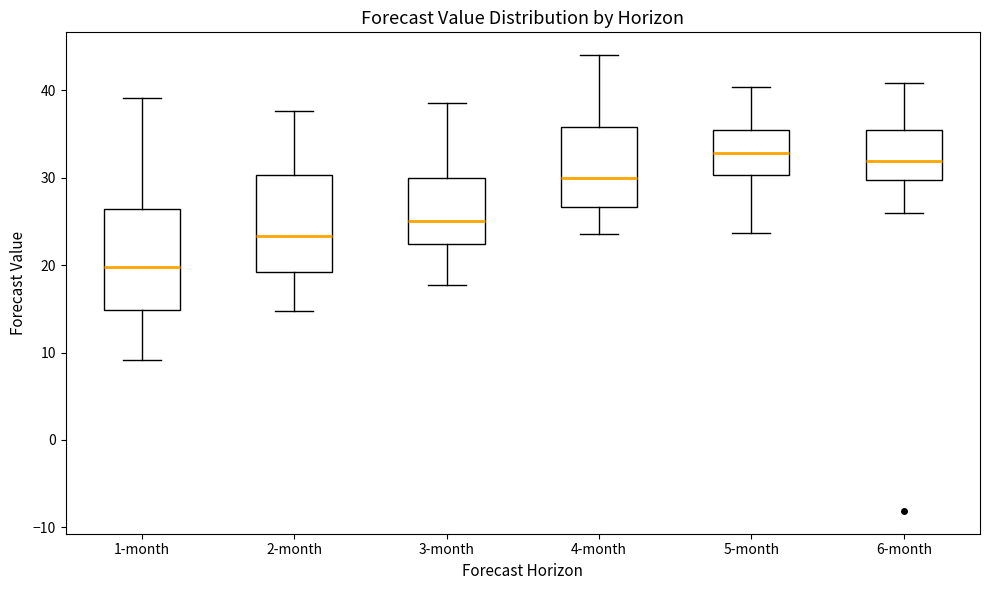

Reading left to right, transcribe this box plot: for each box, give where its median line is, the range the box spans, and where its two whiskers end, as read against the y-axis. The values are not printed on the chart, so give them approximately, as read against the axis.

1-month: median 20, box 15 to 26, whiskers 9 to 39
2-month: median 23, box 19 to 30, whiskers 15 to 38
3-month: median 25, box 22 to 30, whiskers 18 to 39
4-month: median 30, box 27 to 36, whiskers 24 to 44
5-month: median 33, box 30 to 35, whiskers 24 to 40
6-month: median 32, box 30 to 35, whiskers 26 to 41